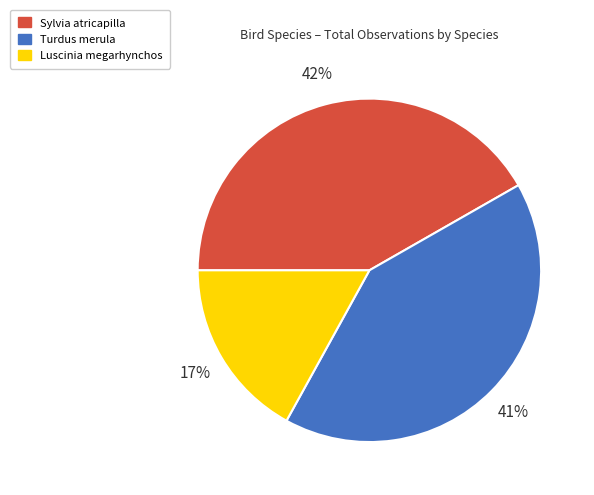

Count the number of slices in the pie.

3